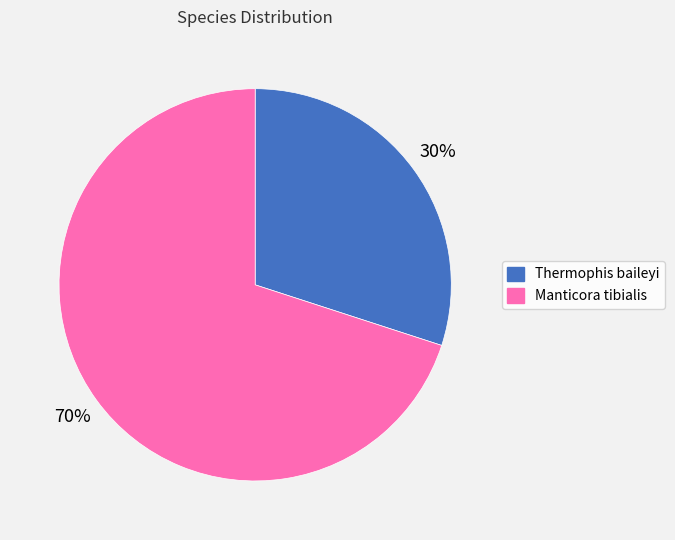

The Manticora tibialis slice represents 59% of the pie. True or false?

False